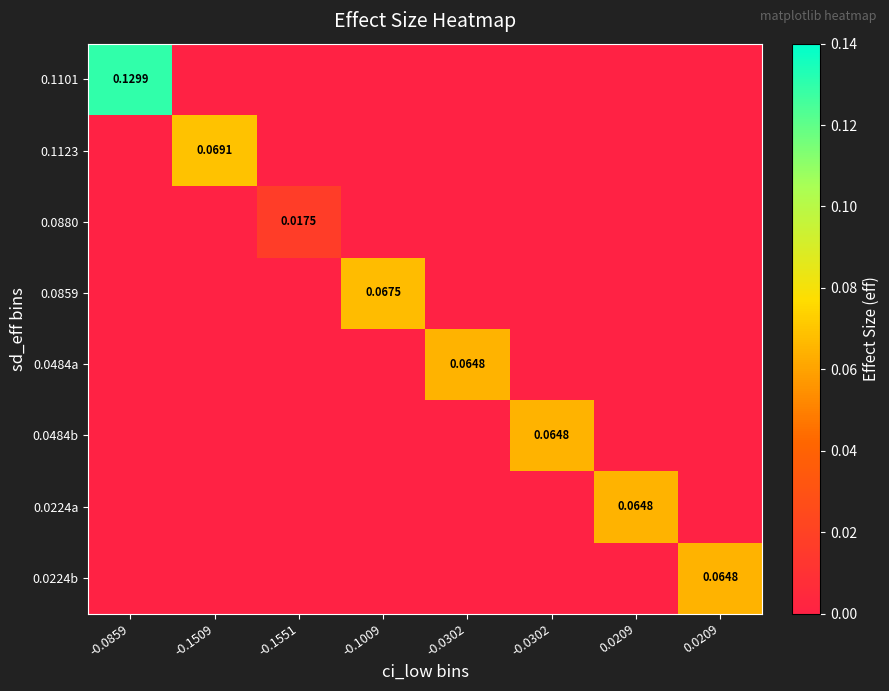

Between -0.0859 and 0.0209, which is larger?

-0.0859